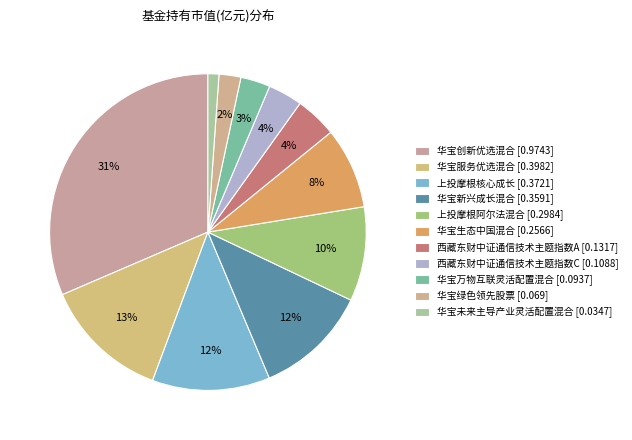

Which slice is the largest?

华宝创新优选混合